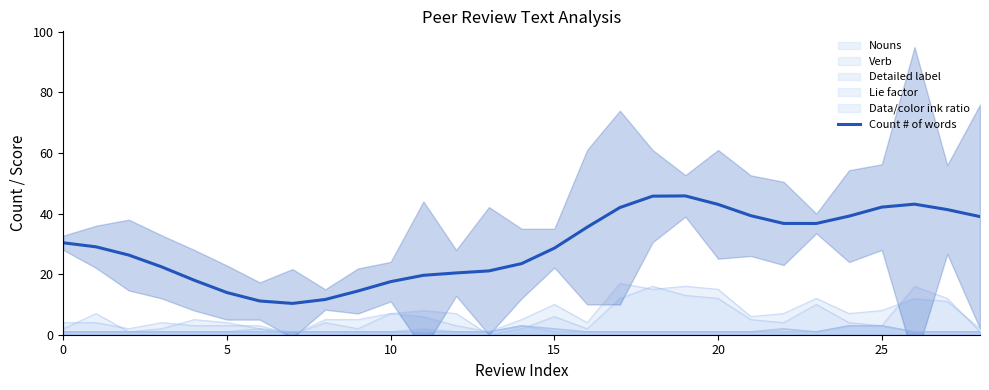

What is the label of the 15th point from the right?

14